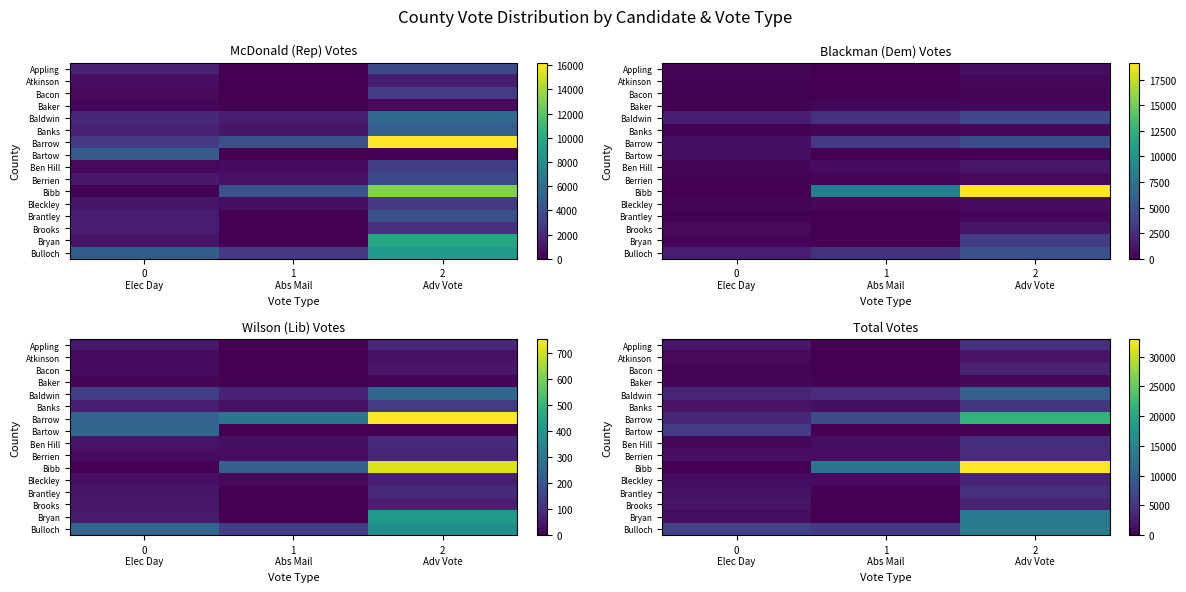

How many categories are shown in the chart?

3